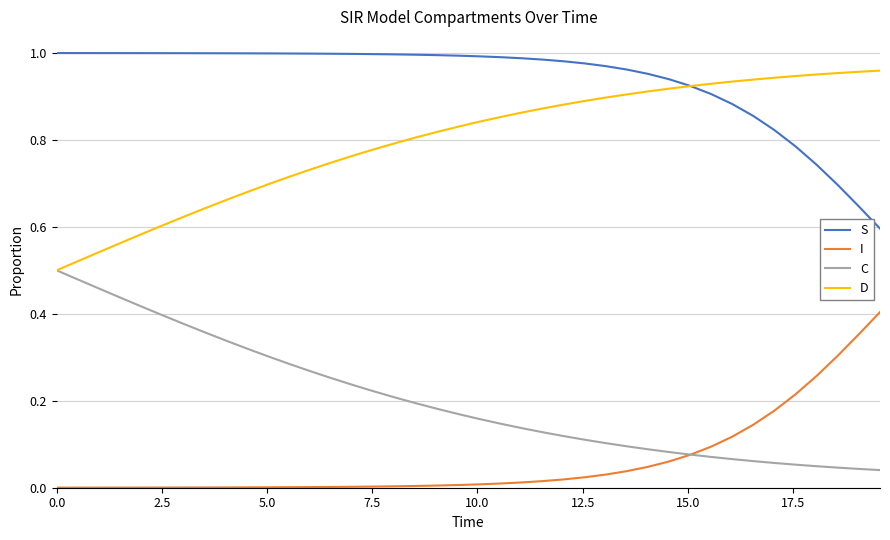

True or false: S and I intersect in this chart.

False